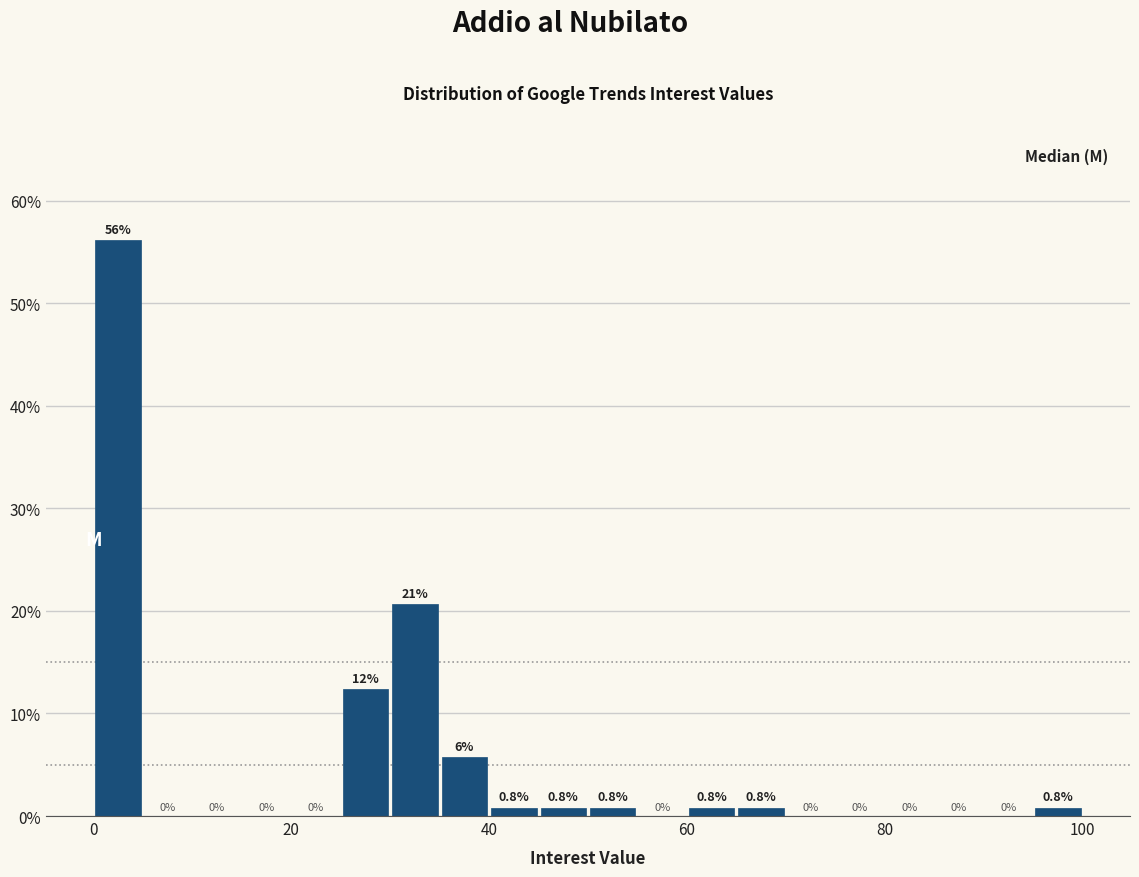

Around what value on the x-axis is the tallest bar? Give the approximate position of its centre, as read against the axis.

2